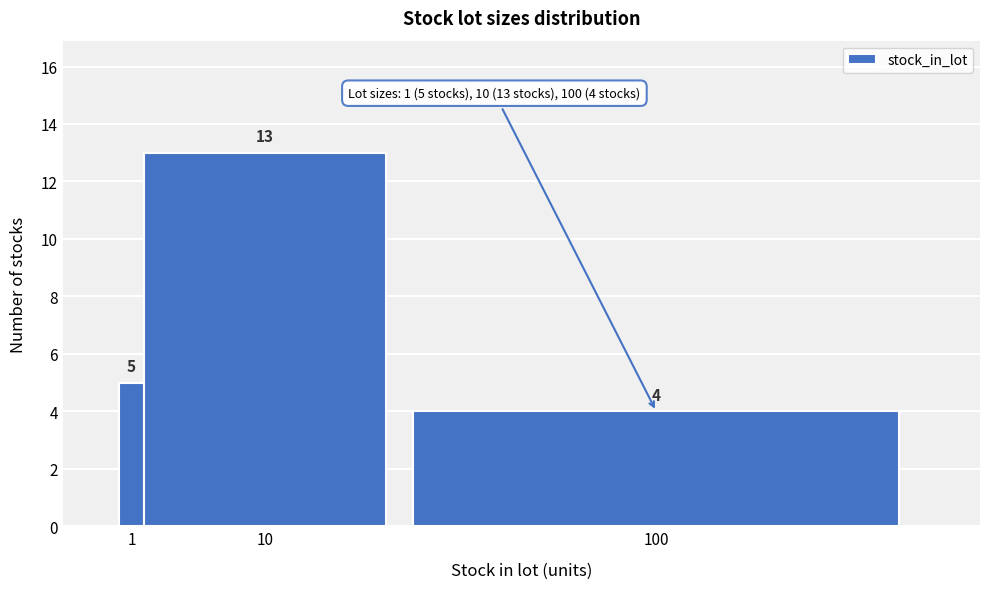

Reading right to left, extract all data points from this chart.

4	13	5